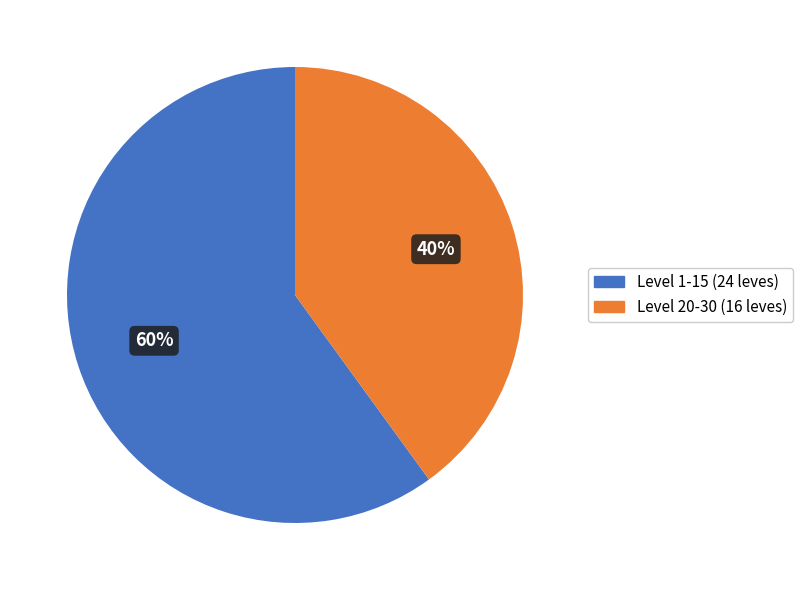

Does any single category account for the majority?

Yes